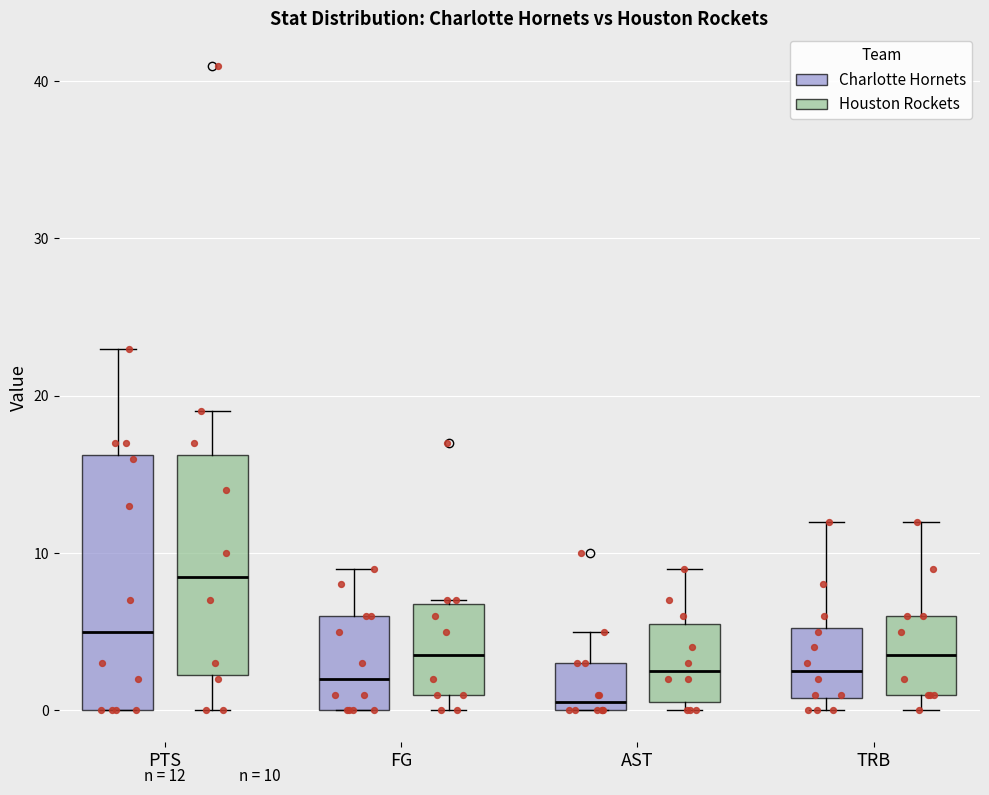

Comparing the boxes themselves (not the whiskers), which one is the tallest?

PTS (Charlotte Hornets)